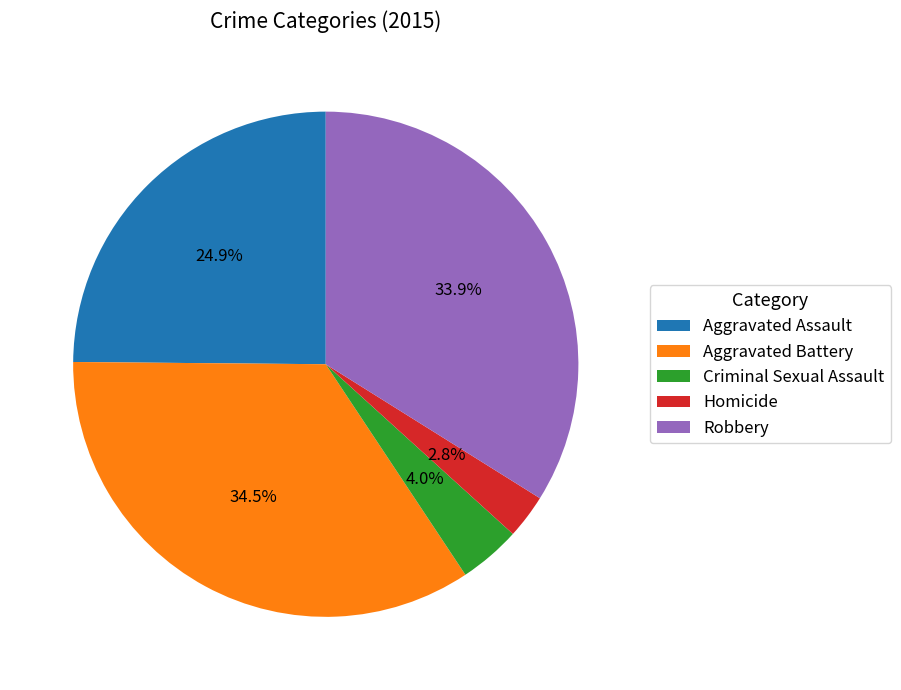

Is there any slice that represents more than half of the pie?

No